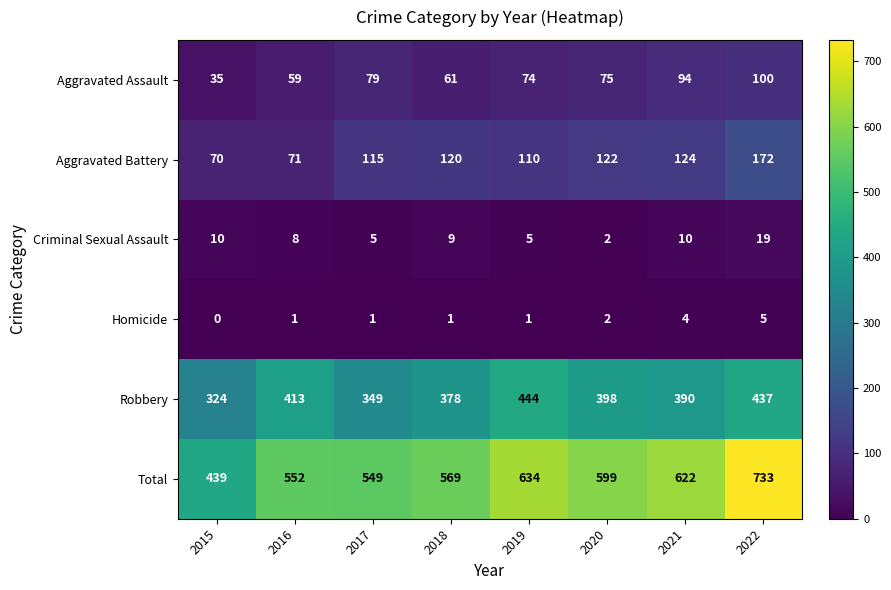

The Aggravated Battery series shows 120 at 2018. True or false?

True